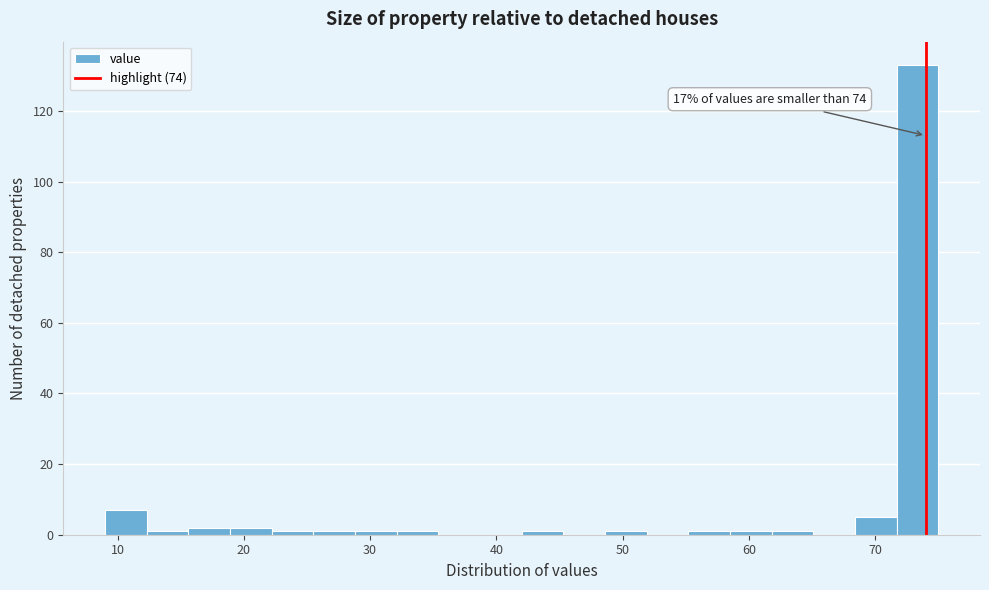

Around what value on the x-axis is the tallest bar? Give the approximate position of its centre, as read against the axis.

73